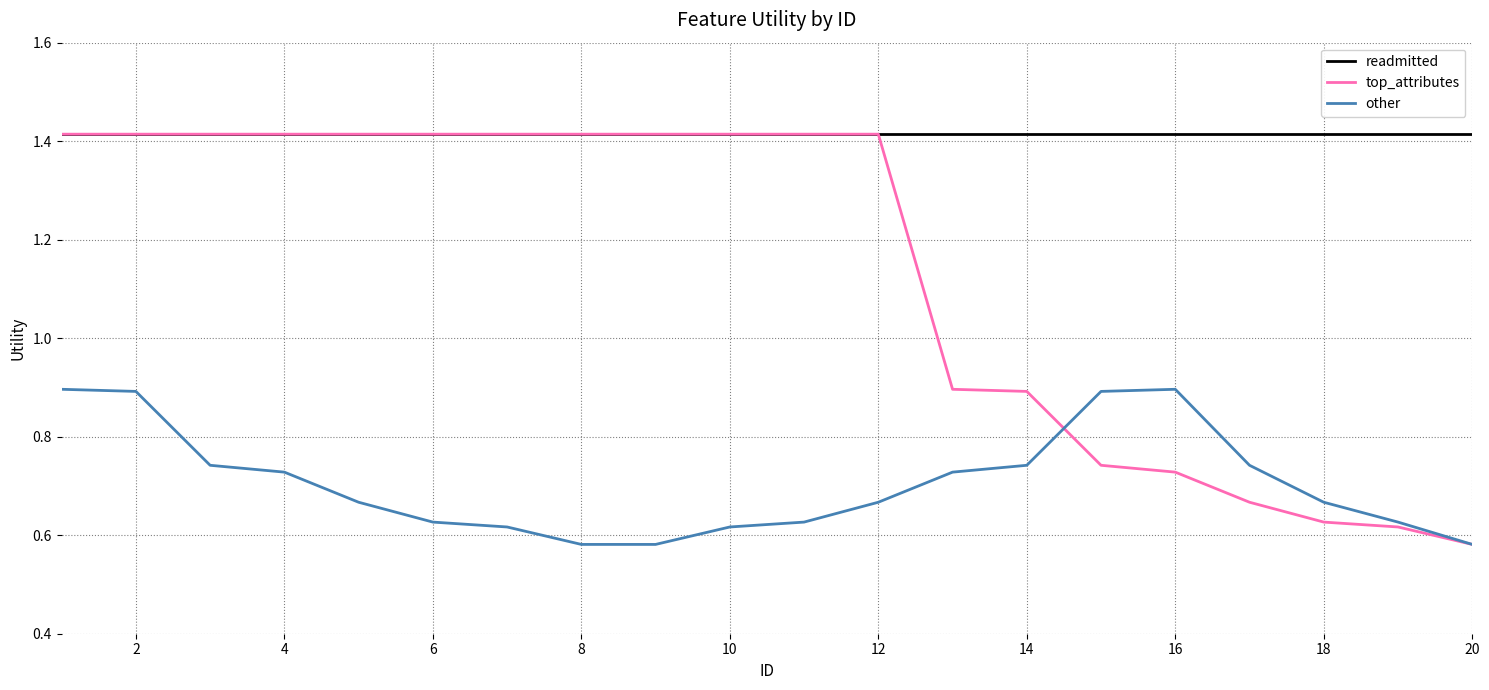

True or false: other and readmitted intersect in this chart.

False